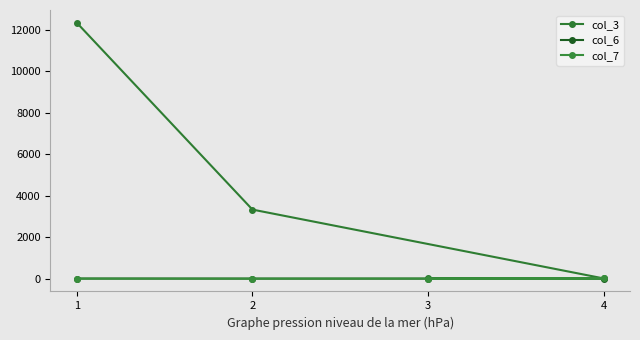

What are all the series names shown in the legend?

col_3, col_6, col_7